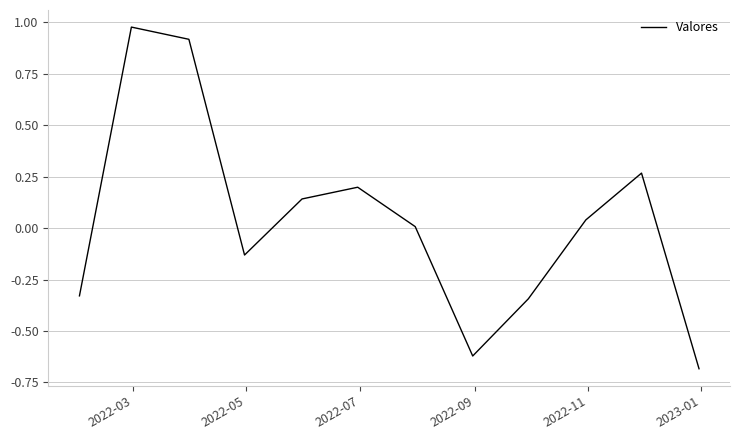

What is the smallest value displayed?

-0.7